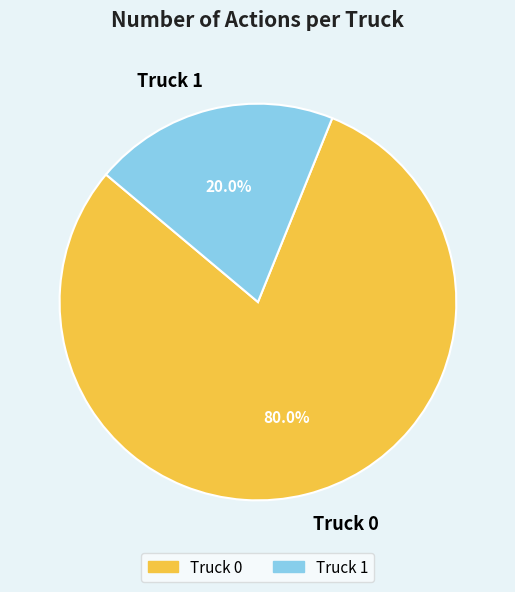

True or false: Truck 0 accounts for 80% of the total.

True